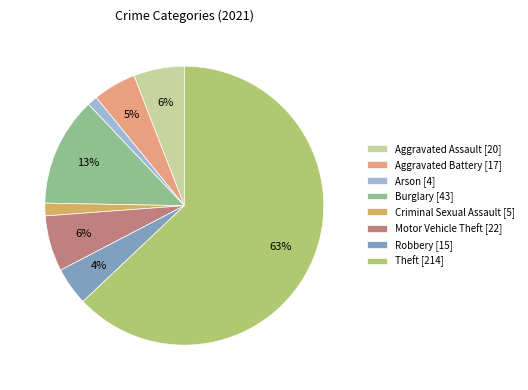

To the nearest percent, what is the difference between the Arson [4] and Robbery [15] slice percentages?

3%